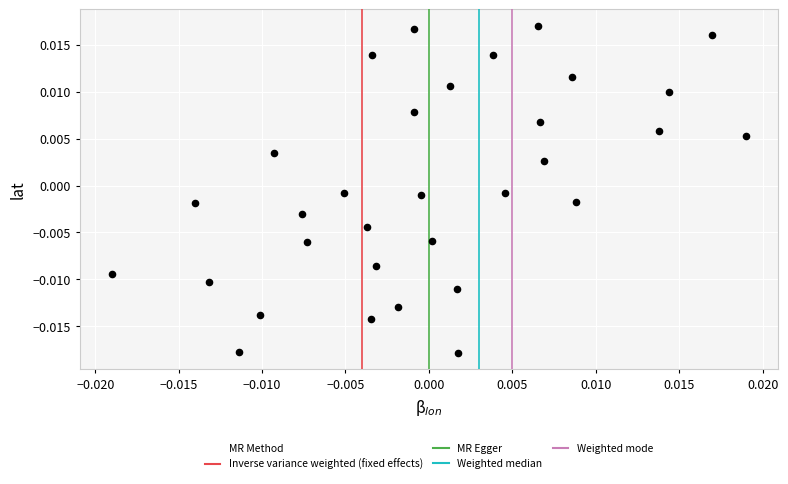

How many data points are displayed?

32